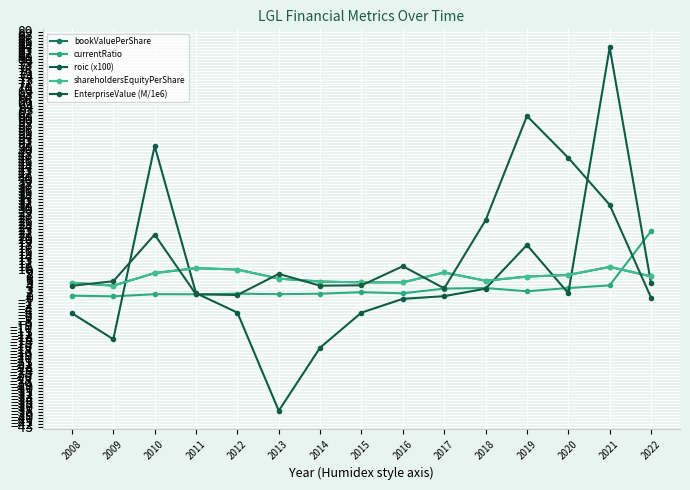

True or false: shareholdersEquityPerShare and EnterpriseValue (M/1e6) cross at least once.

True